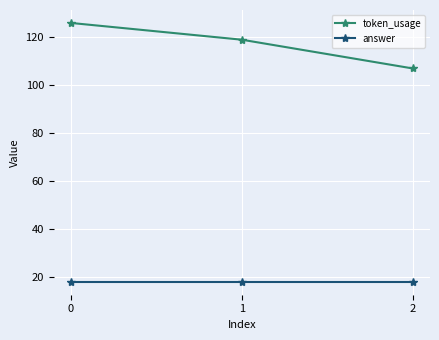

List the series in order of their overall mean, highest first.

token_usage, answer